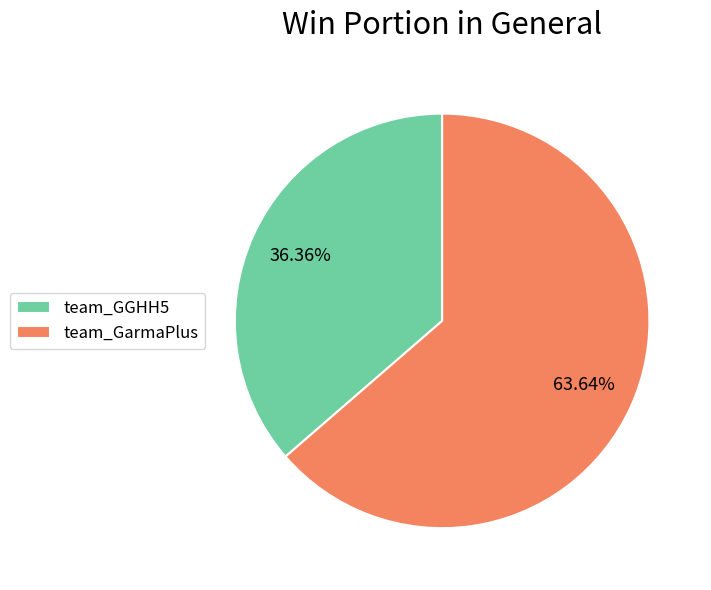

What is the total percentage of team_GGHH5 and team_GarmaPlus?

100.0%